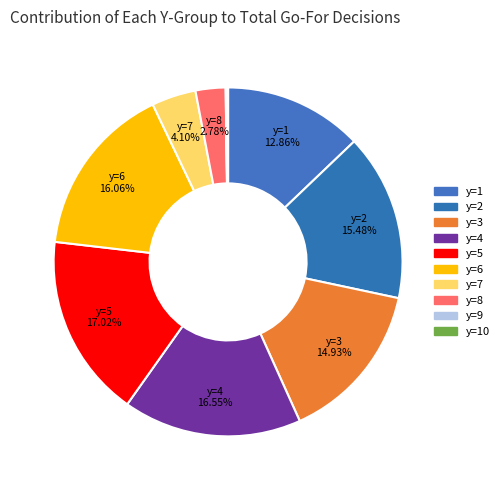

What is the largest slice in the pie chart?

y=5